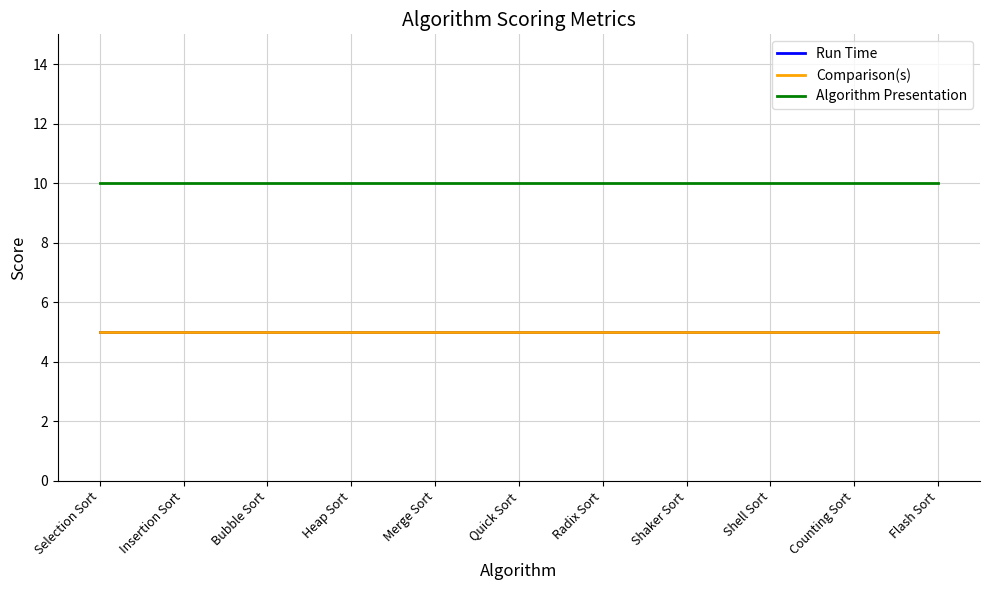

Which series has the largest total across all categories?

Algorithm Presentation